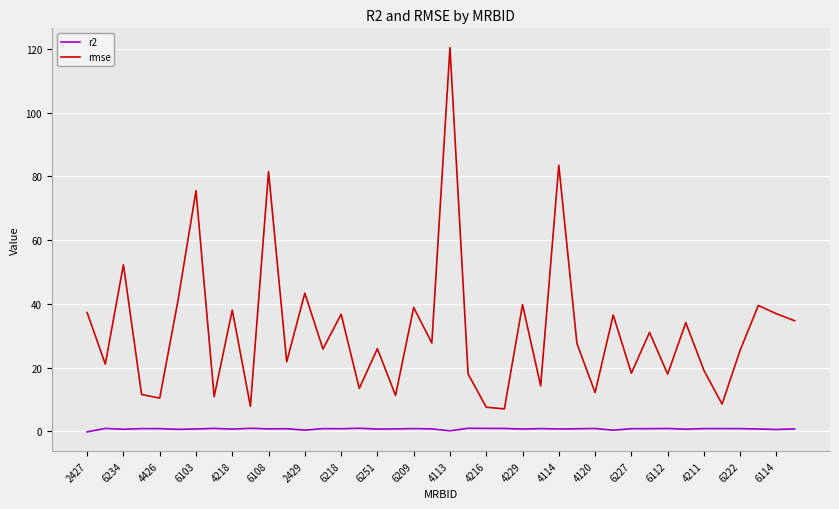

What is the difference between the maximum and second lowest values in the rmse series?

112.9